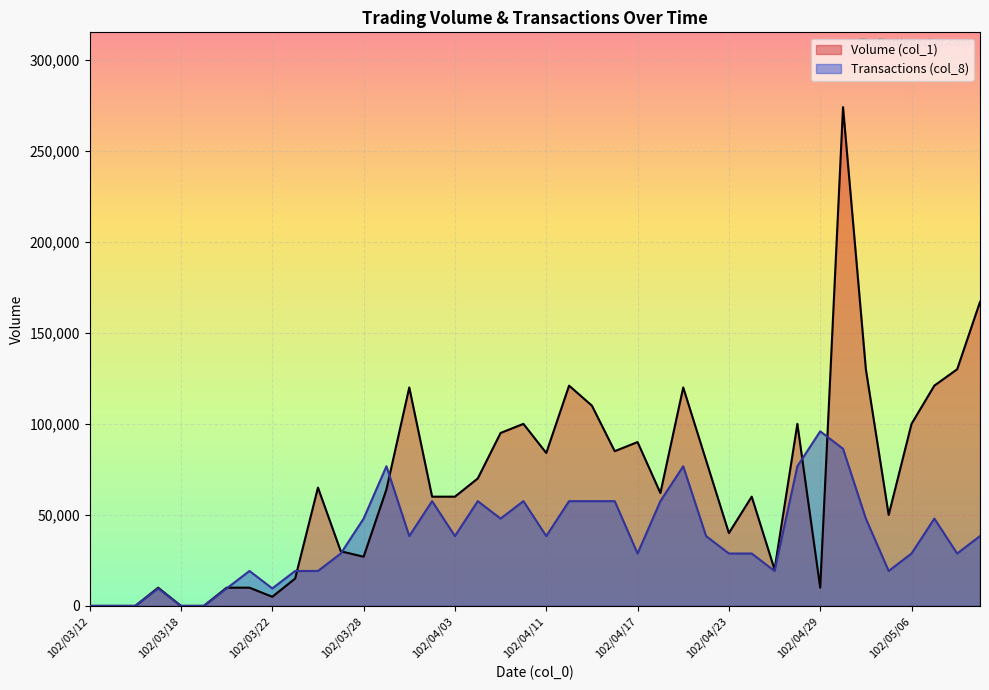

Where is Volume (col_1) nearest to the value 137000?

102/05/02